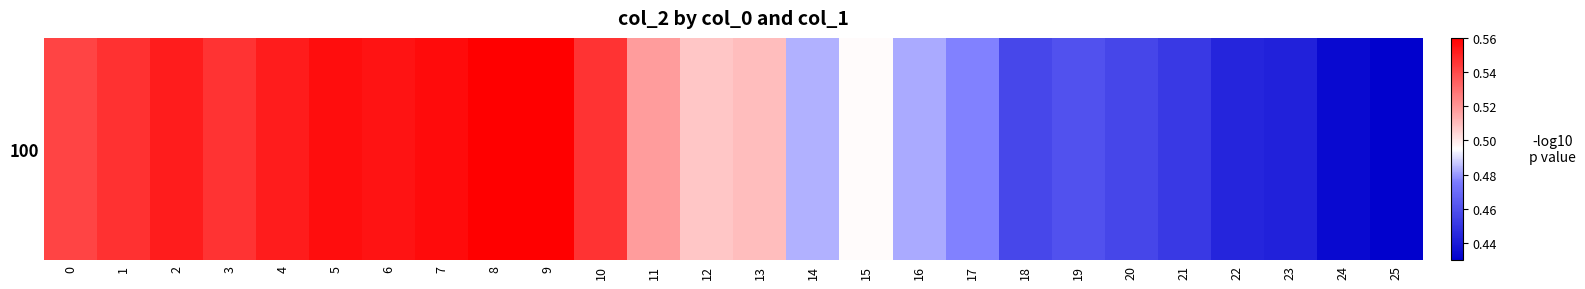

How many distinct data groups are displayed?

1